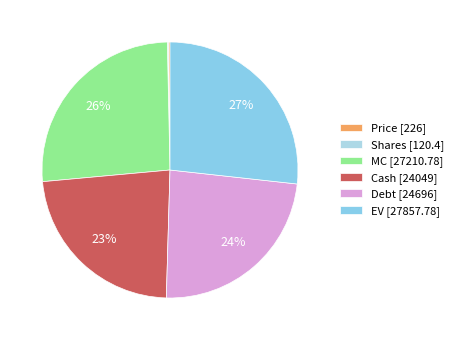

What is the change in value from MC to Debt?

-2514.8